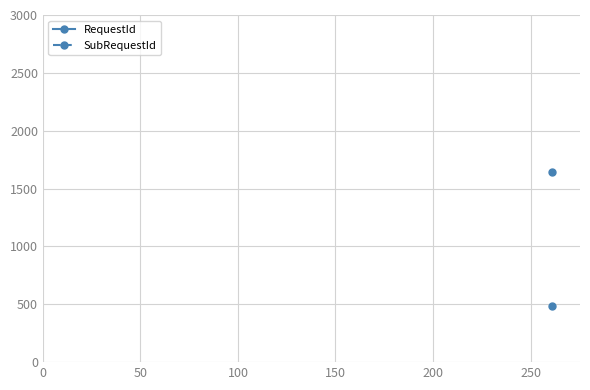

Rank the series by their maximum value, from highest to lowest.

SubRequestId, RequestId